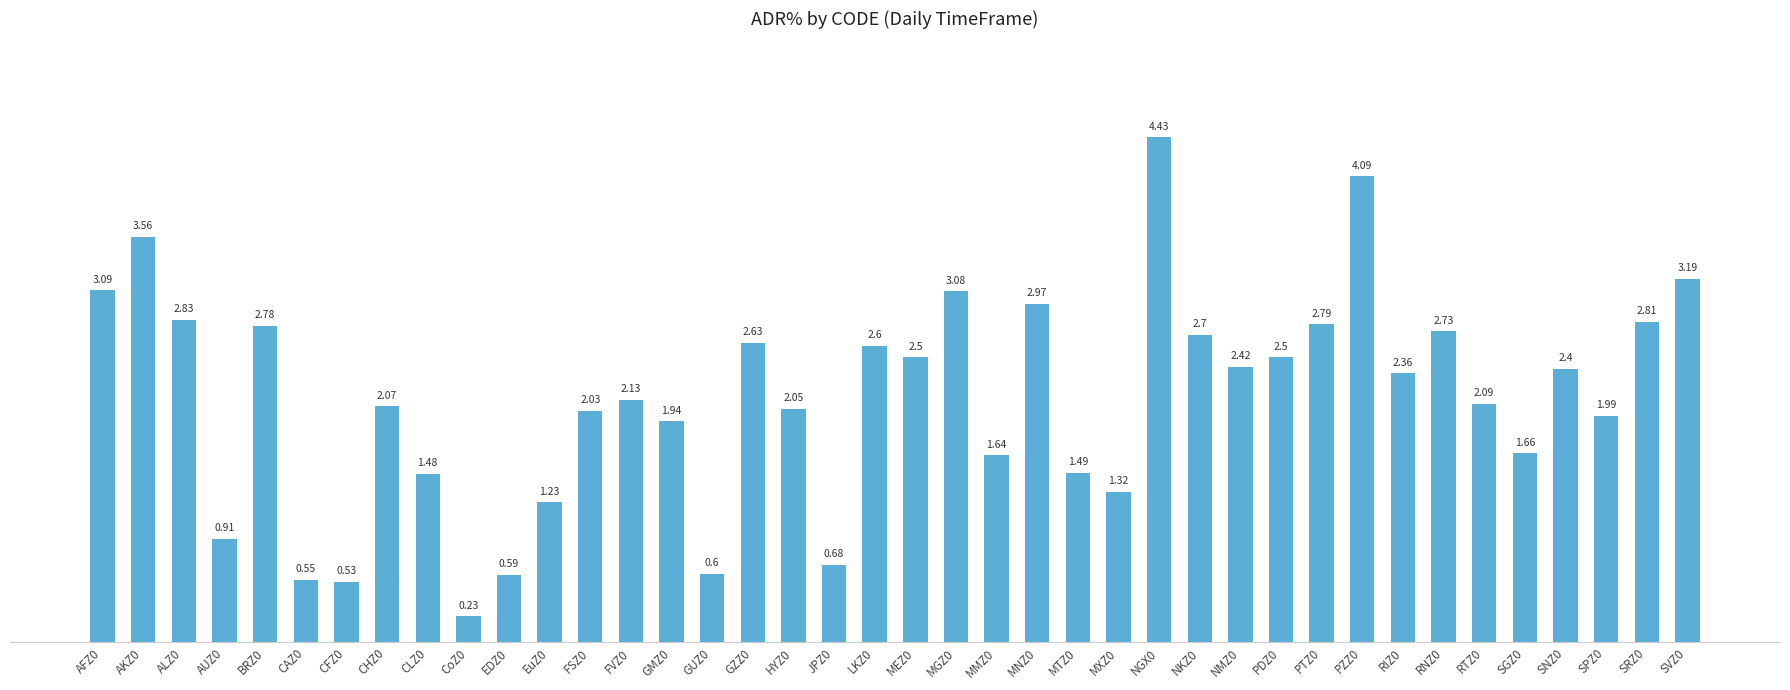

How many bars are there in total?

40